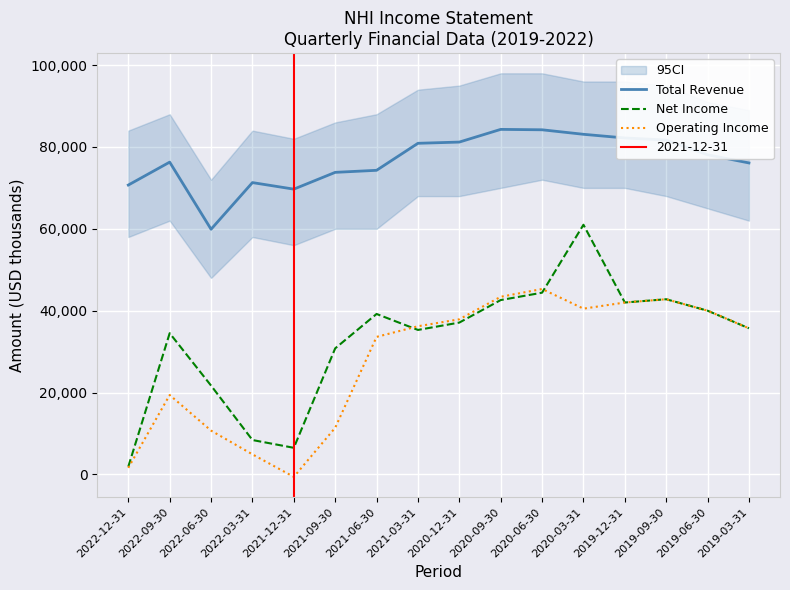

List the labels in order of Operating Income value, largest first.

2020-06-30, 2020-09-30, 2019-09-30, 2019-12-31, 2020-03-31, 2019-06-30, 2020-12-31, 2021-03-31, 2019-03-31, 2021-06-30, 2022-09-30, 2021-09-30, 2022-06-30, 2022-03-31, 2022-12-31, 2021-12-31